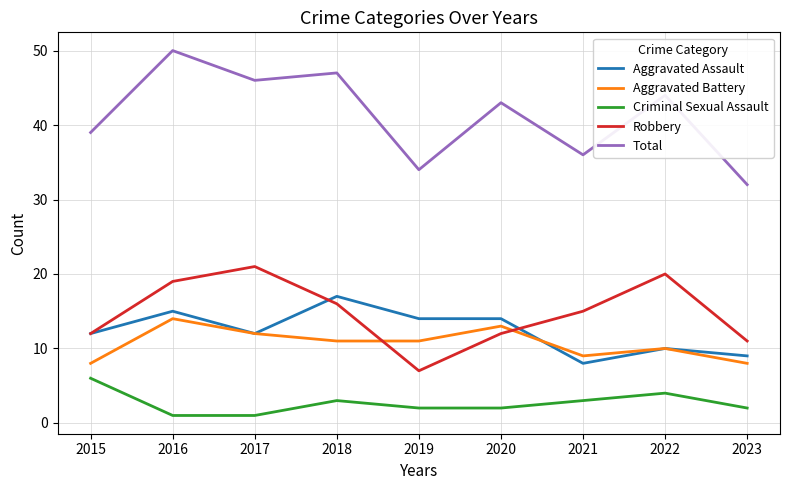

What is the total value across all series at 2023?

62